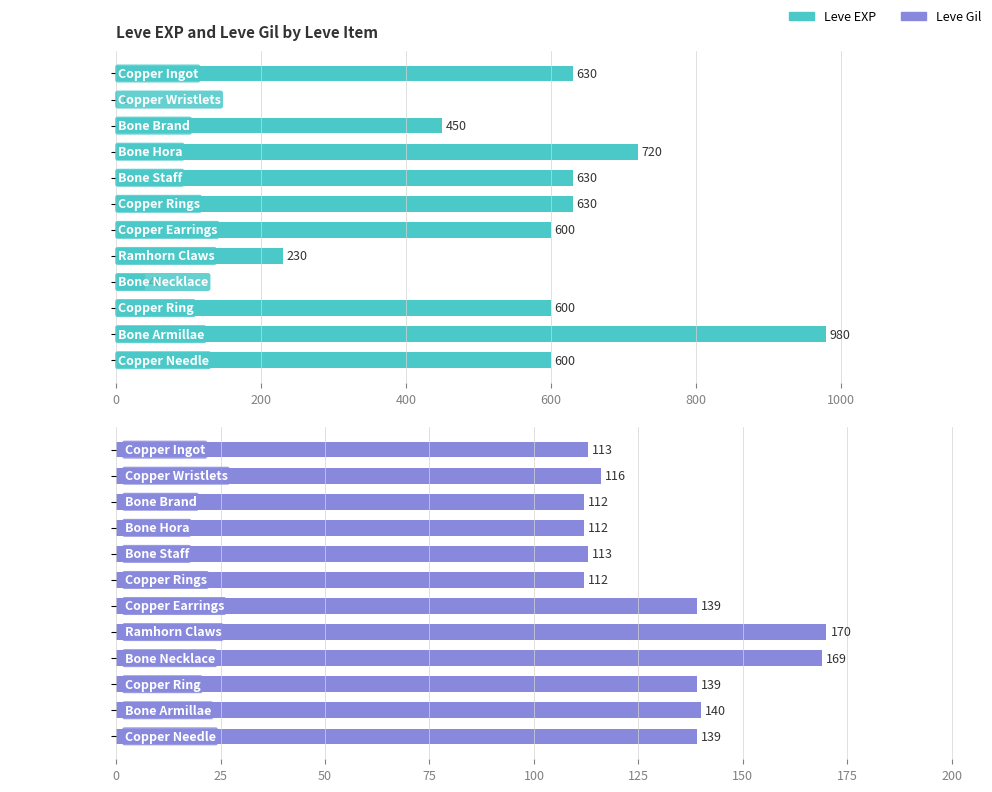

How many categories are shown in the chart?

12